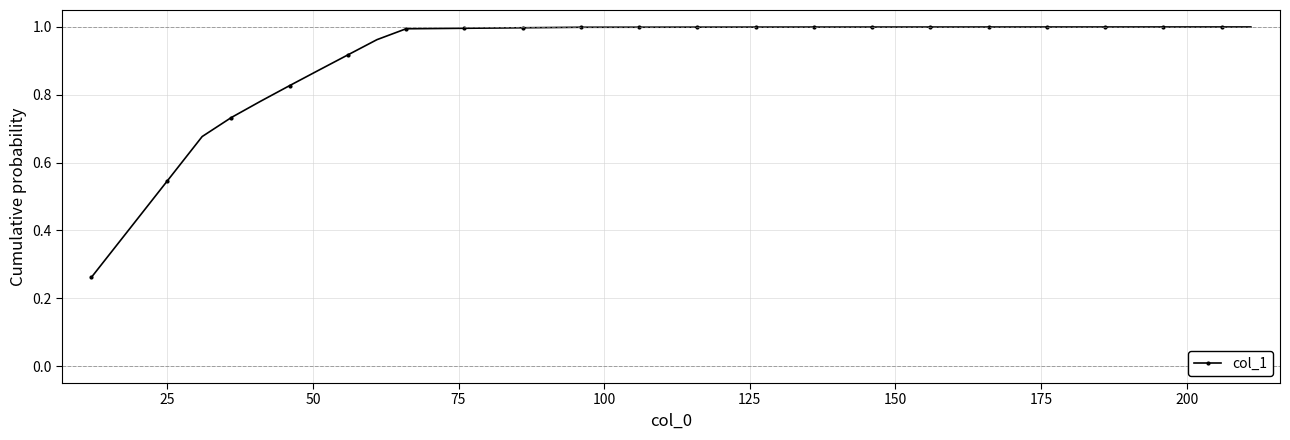

What is the difference between the second highest and minimum values?

0.7